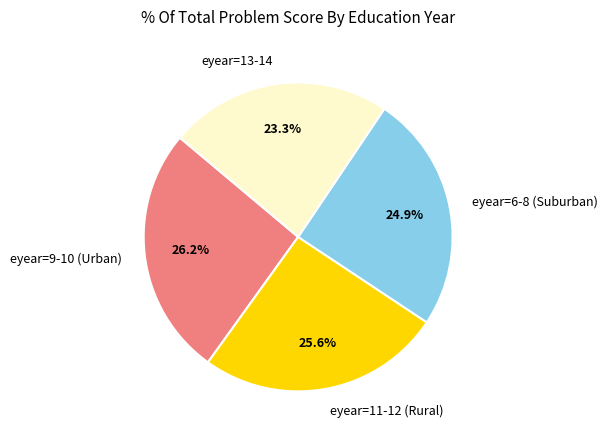

Does eyear=11-12 (Rural) represent more than half of the total?

No